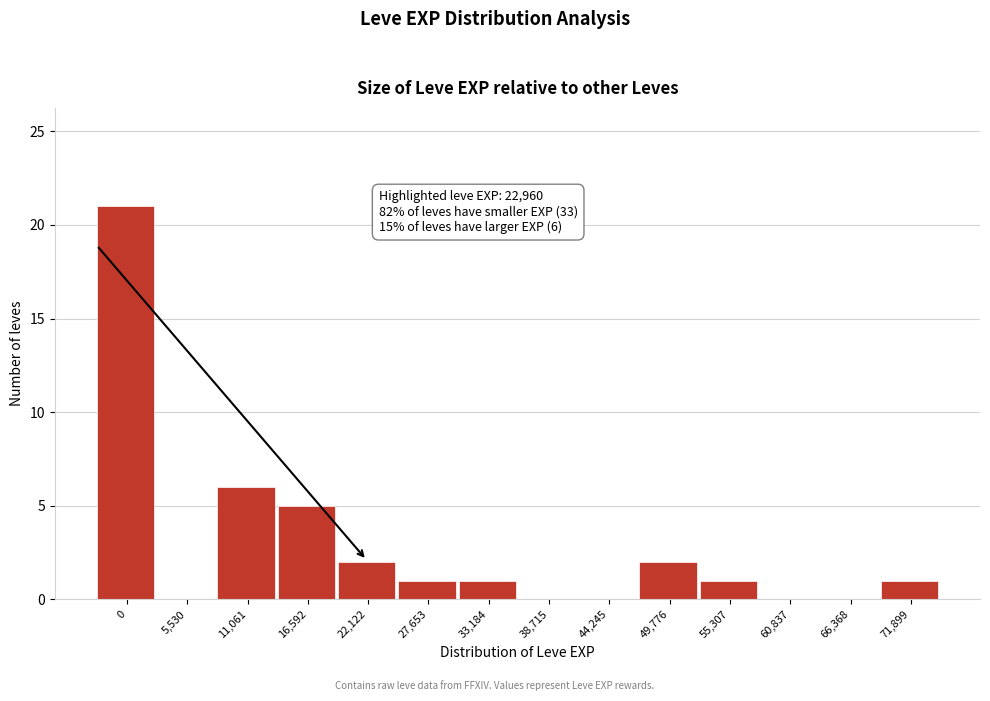

Reading left to right, what are all the values shown in this chart?

0=21	5,530=0	11,061=6	16,592=5	22,122=2	27,653=1	33,184=1	38,715=0	44,245=0	49,776=2	55,307=1	60,837=0	66,368=0	71,899=1